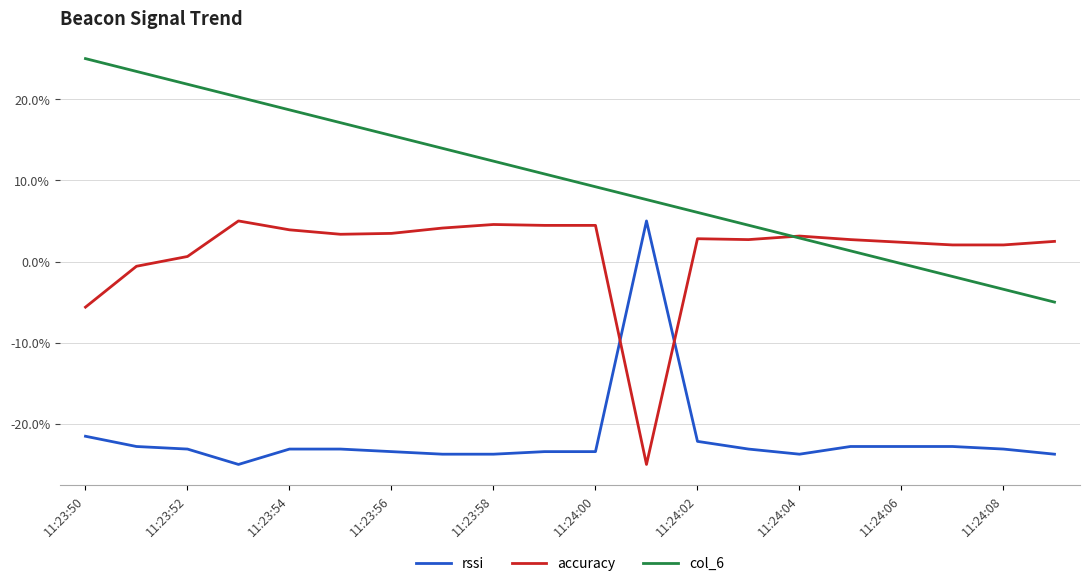

How many series are shown in this chart?

3